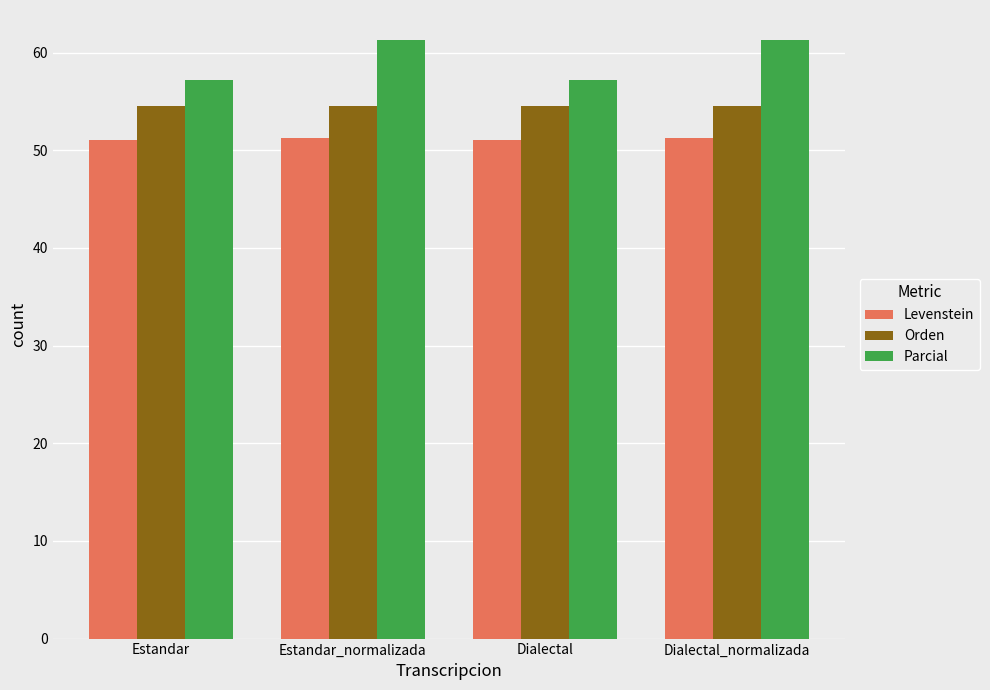

Which series has the largest total across all categories?

Parcial